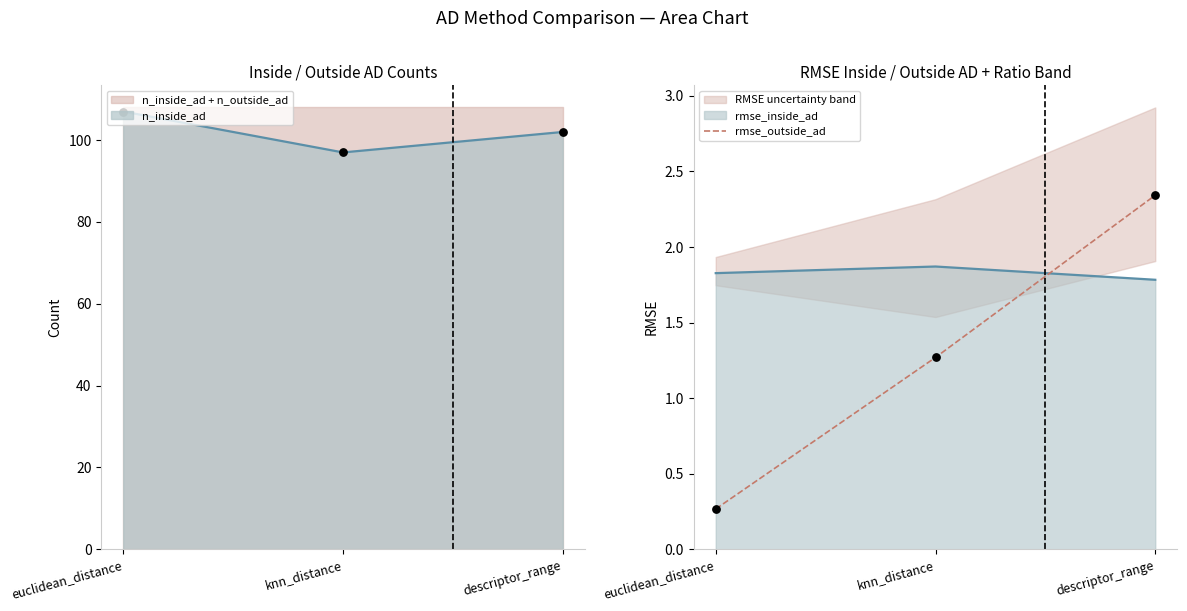

Which has a higher value, knn_distance or descriptor_range?

descriptor_range